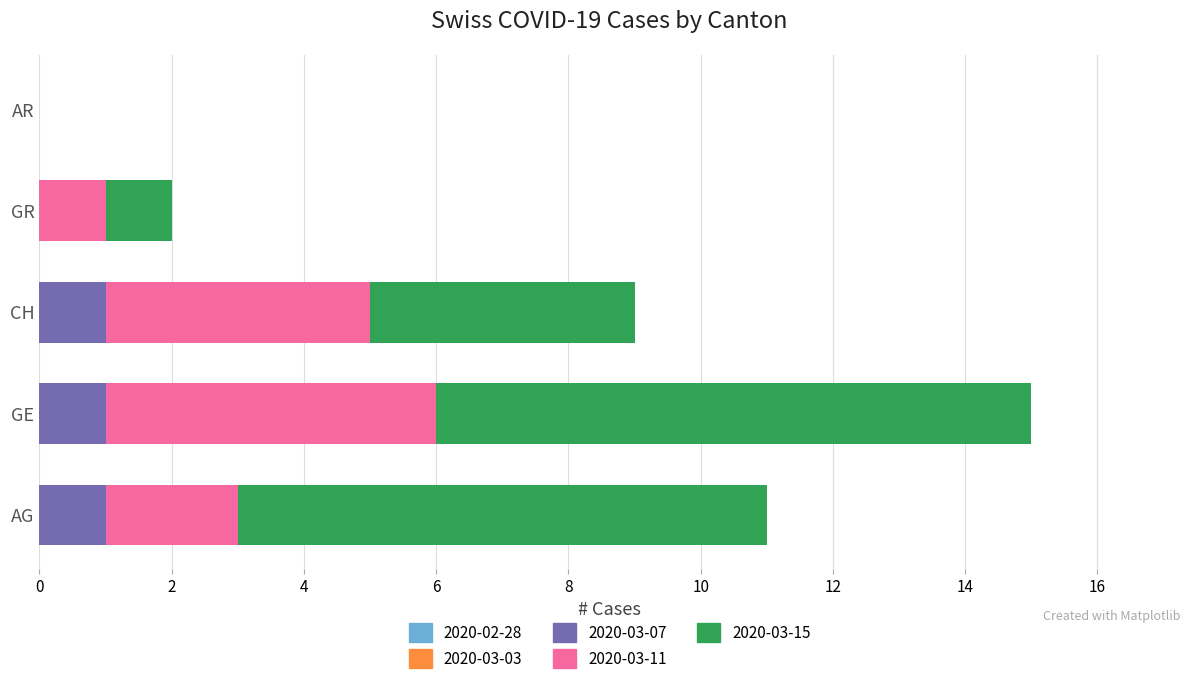

True or false: 2020-03-07 has a value of 2 at GE.

False